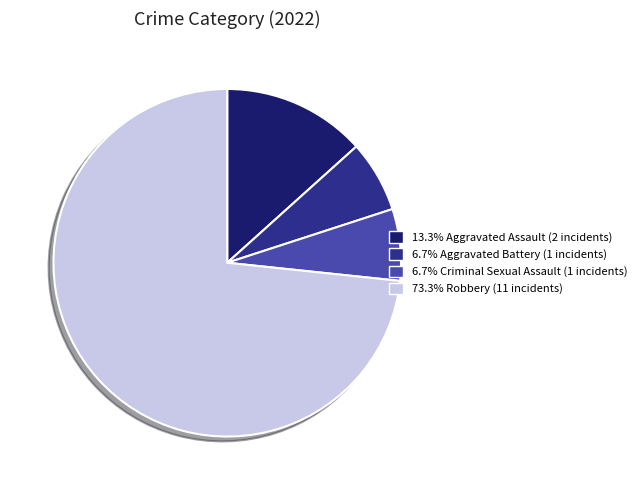

Is there any slice that represents more than half of the pie?

Yes